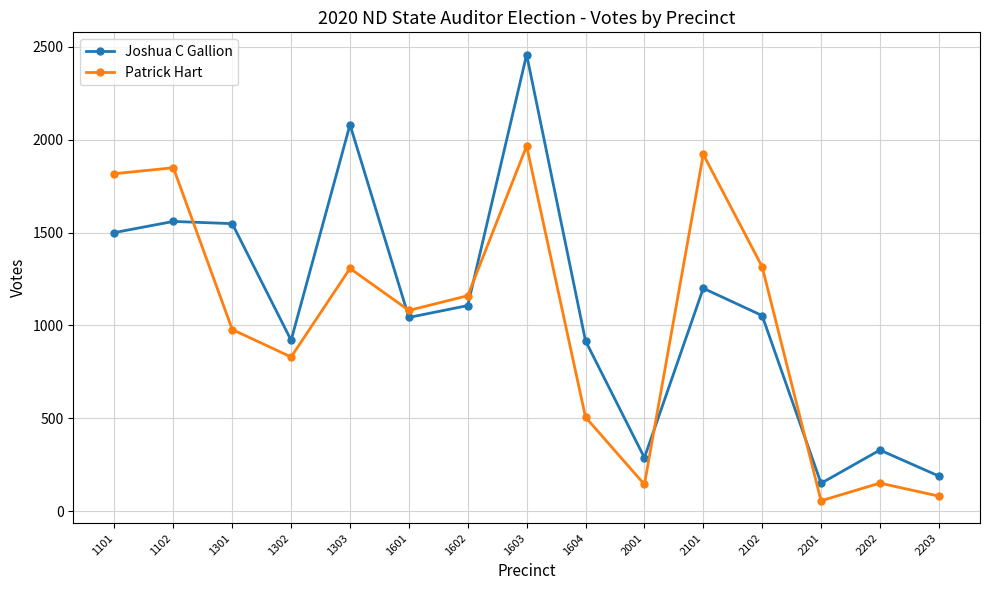

Is the value of Joshua C Gallion at 2203 greater than the value of Patrick Hart at 1301?

No